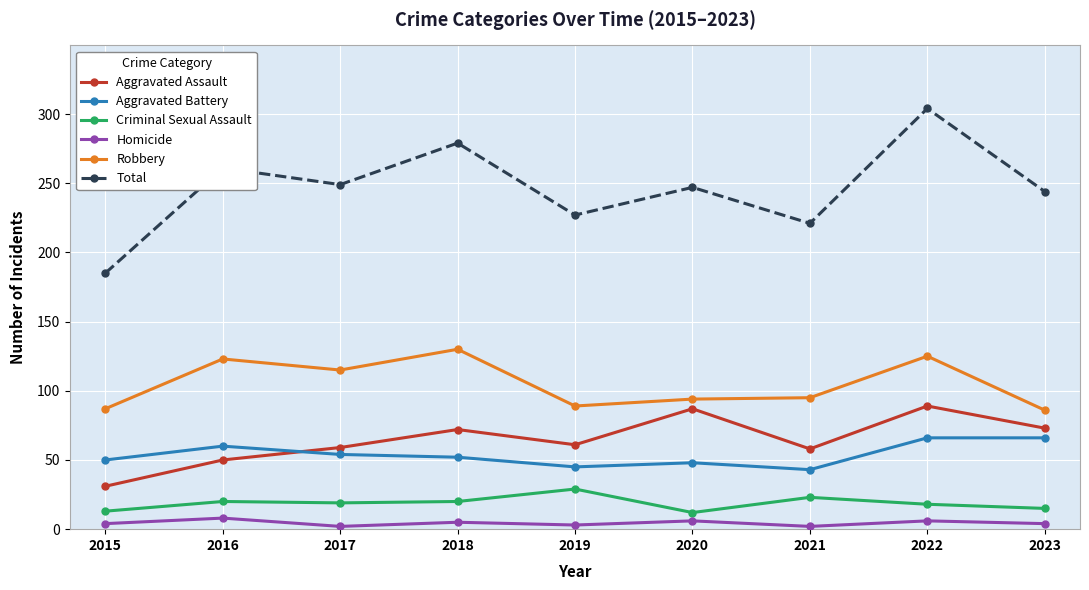

At which category is the sum across all series the highest?

2022